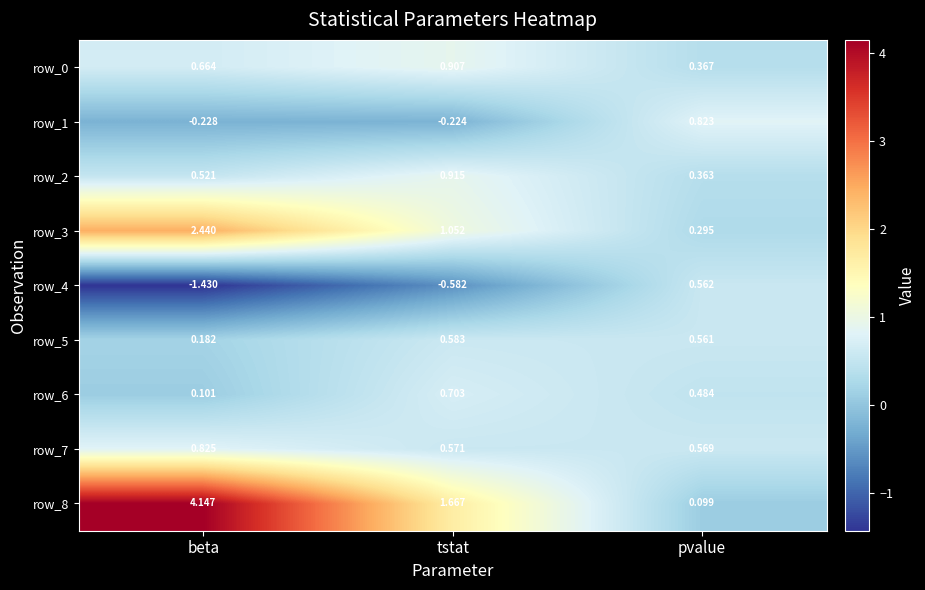

Where is row_2 nearest to the value 0?

pvalue